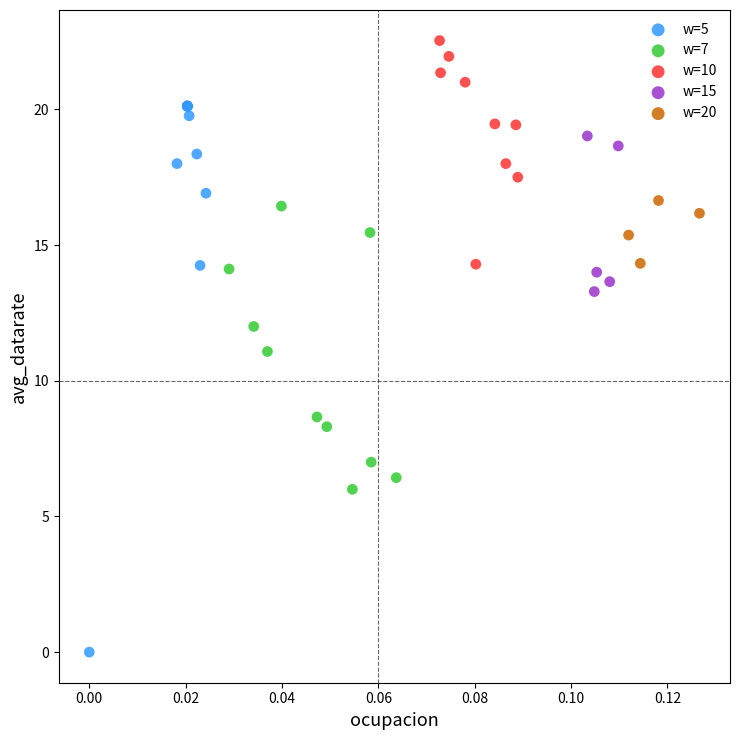

Which series contains the highest Y value?

w=10